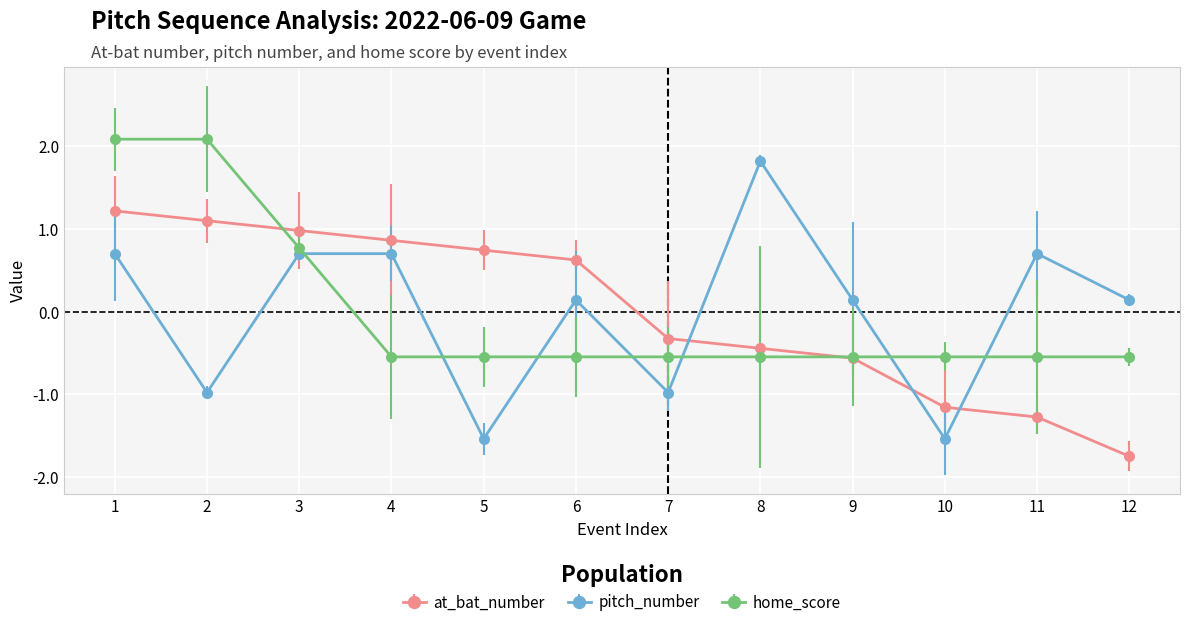

Which category has the highest value in the pitch_number series?

8